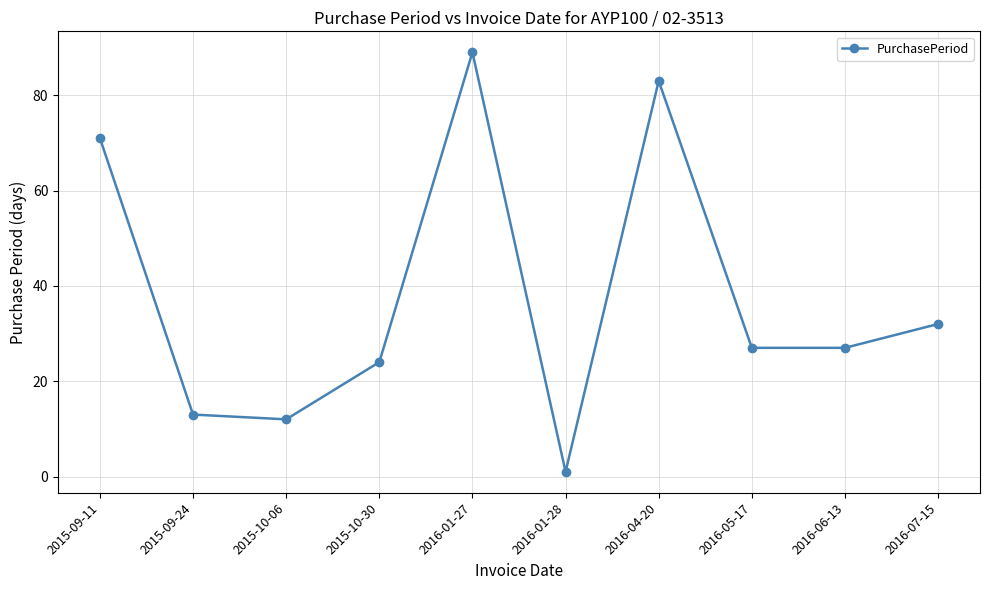

What is the maximum value shown in the chart?

89